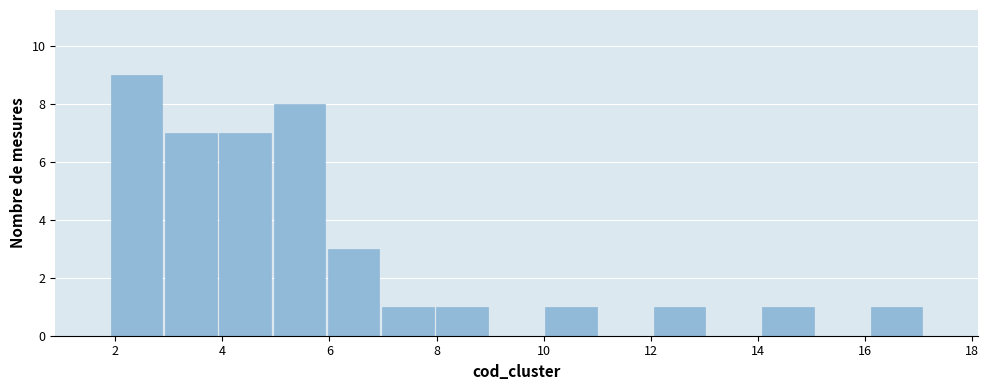

Over which range of the x-axis is the bar tallest?

1.8 to 3.0